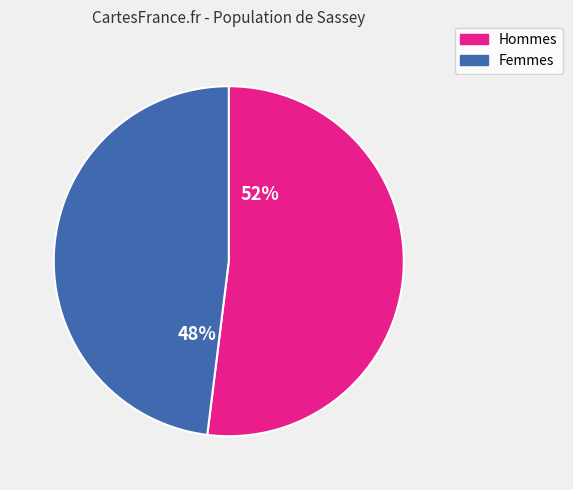

To the nearest percent, what is the average slice percentage?

50%